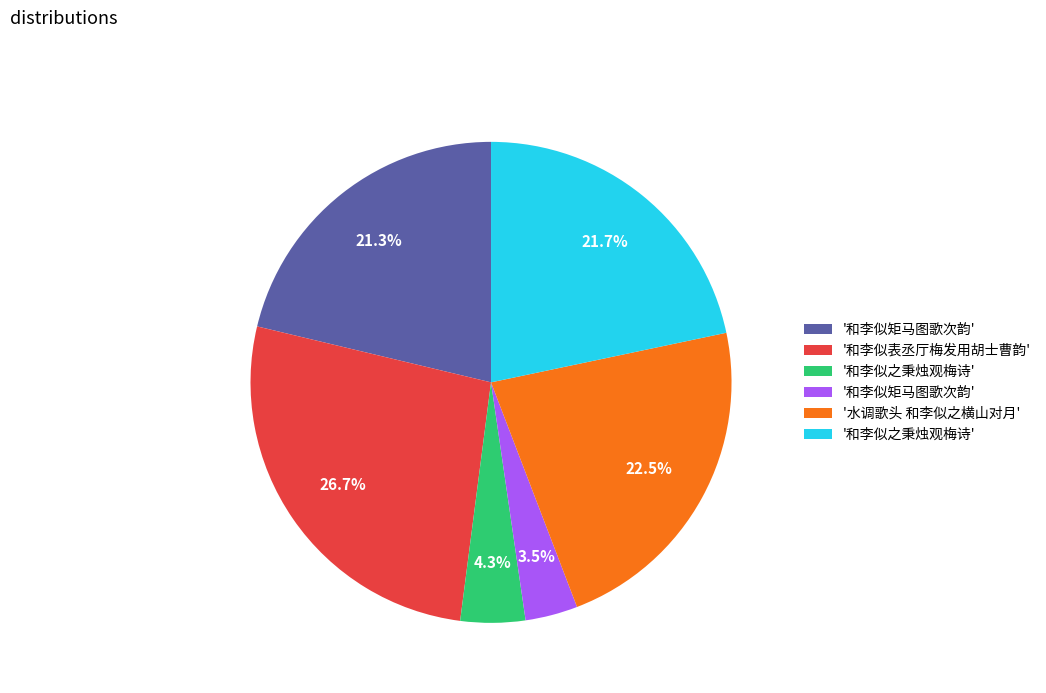

To the nearest percent, what is the average slice percentage?

17%